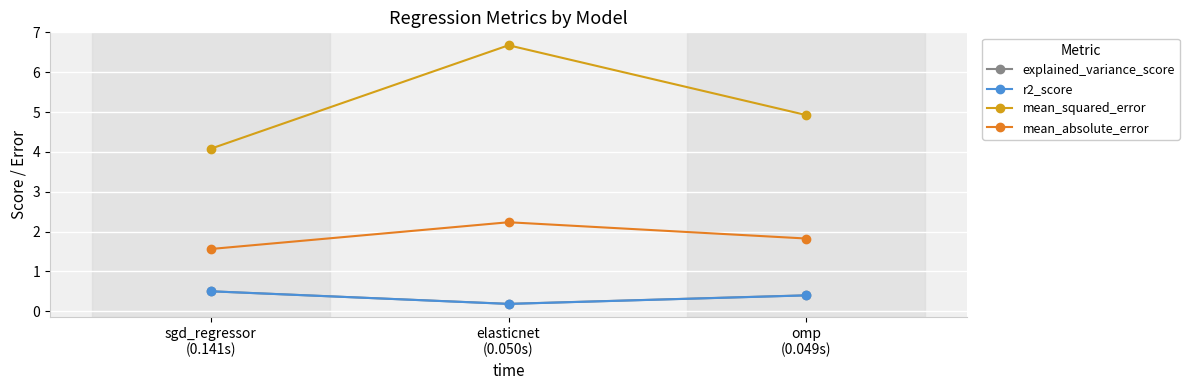

The value of mean_absolute_error at sgd_regressor
(0.141s) is 1.6. True or false?

True